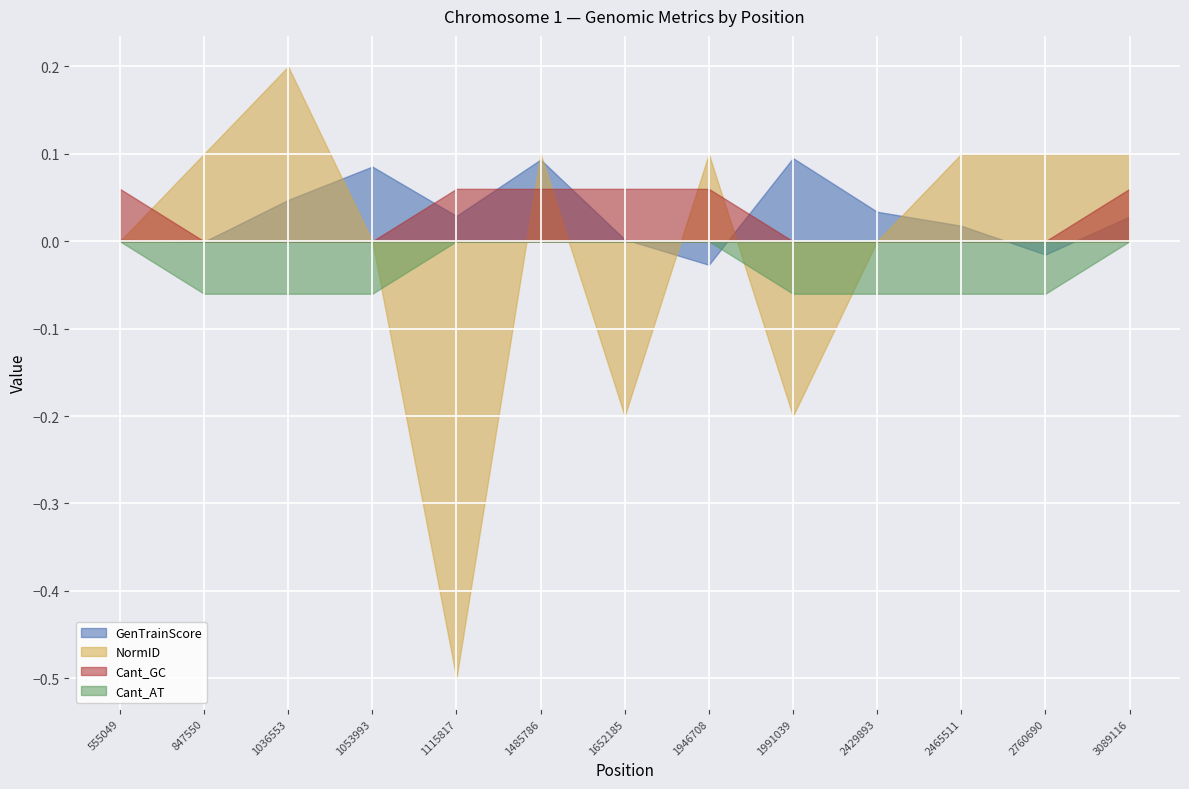

What is the sum of the Cant_GC values at 1053993 and 1946708?

1.0